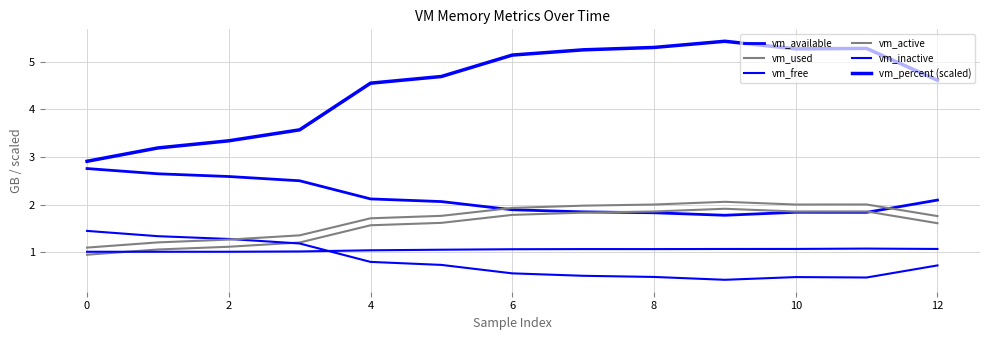

What is the greatest value displayed?

5.4